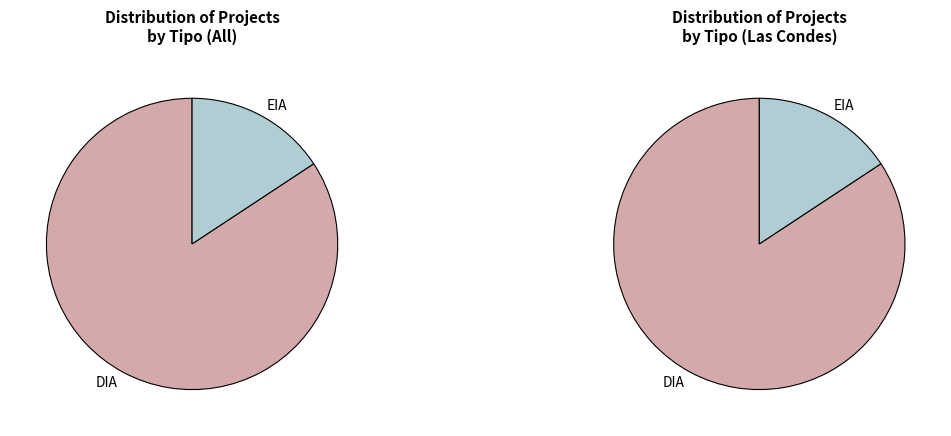

Between DIA and EIA, which is larger?

DIA